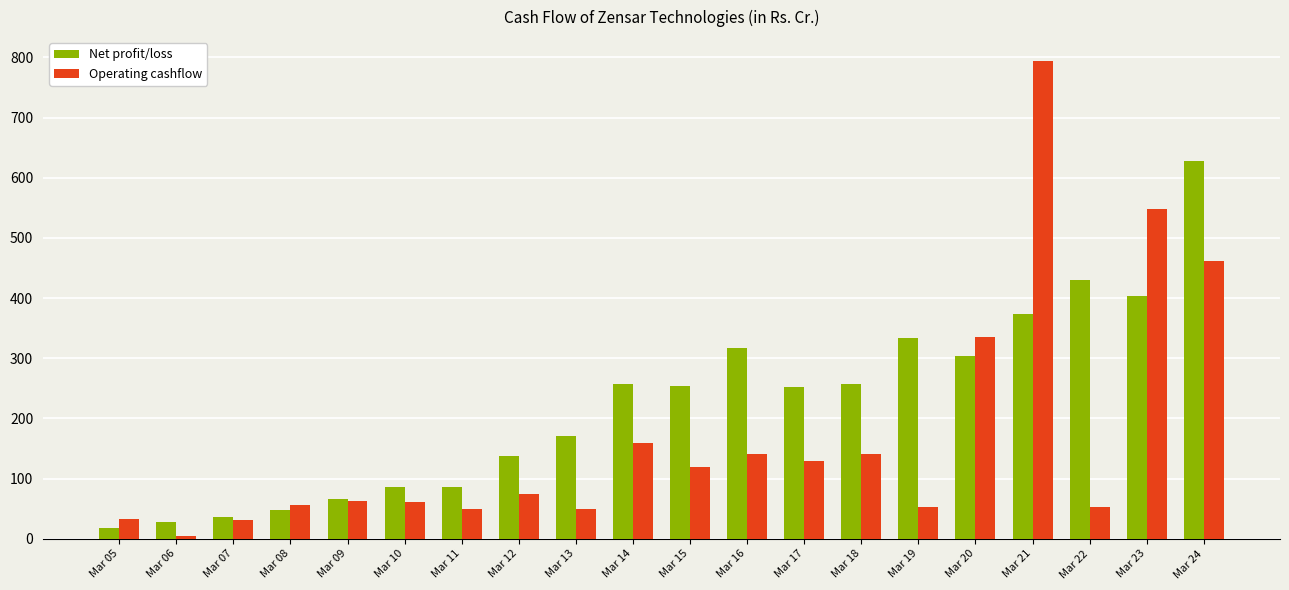

At which category does the chart reach its peak across all series?

Mar 21